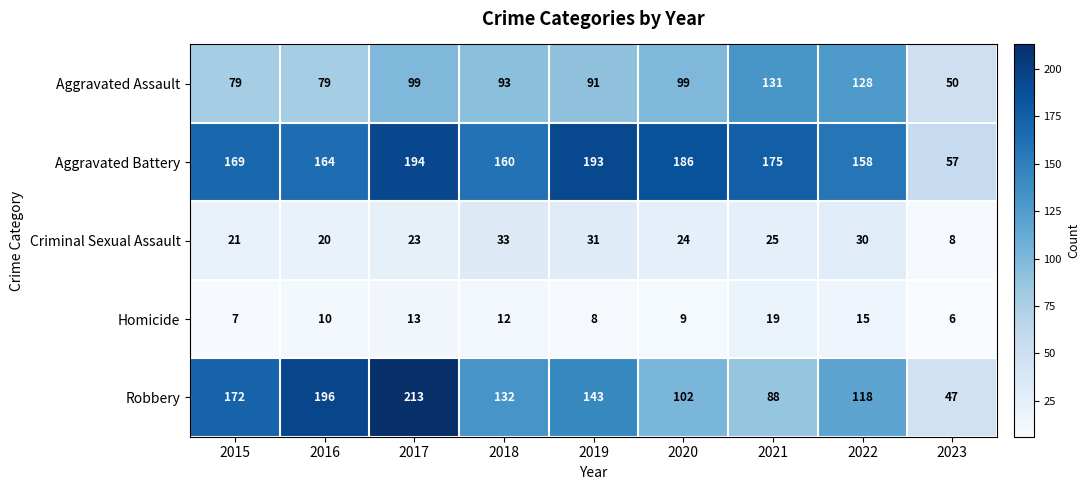

What is the sum of all Aggravated Battery values?

1456